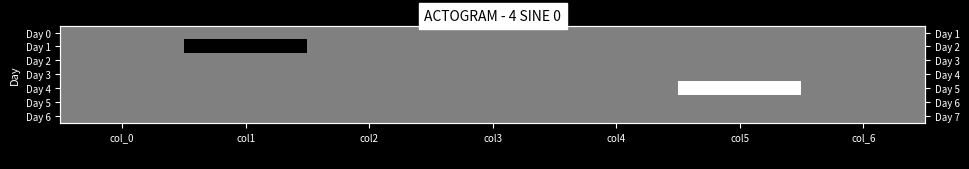

Is the value of Day 0 at col_0 greater than the value of Day 5 at col2?

No